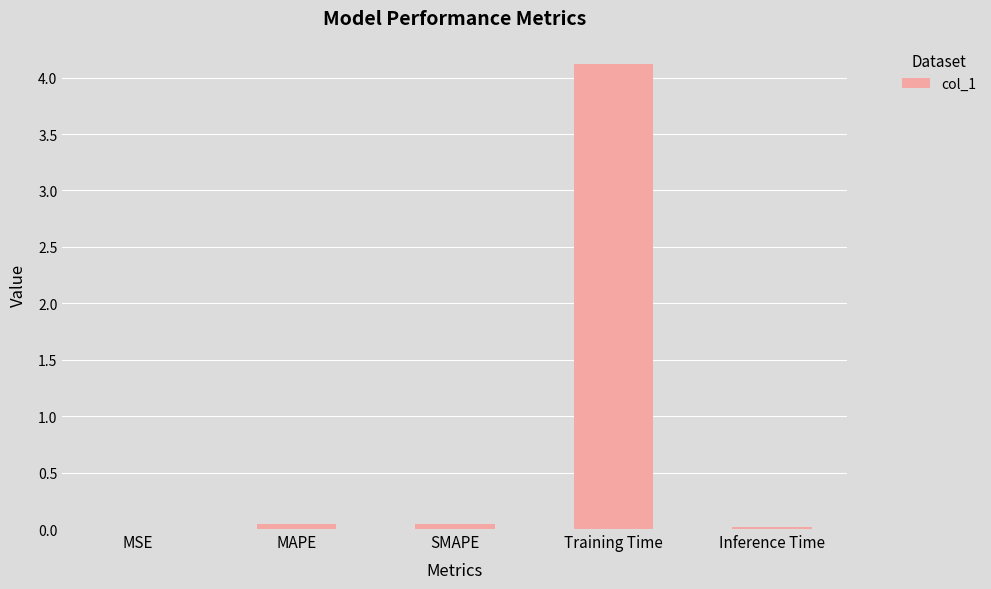

Is it true that the value at Training Time is 1.0?

False